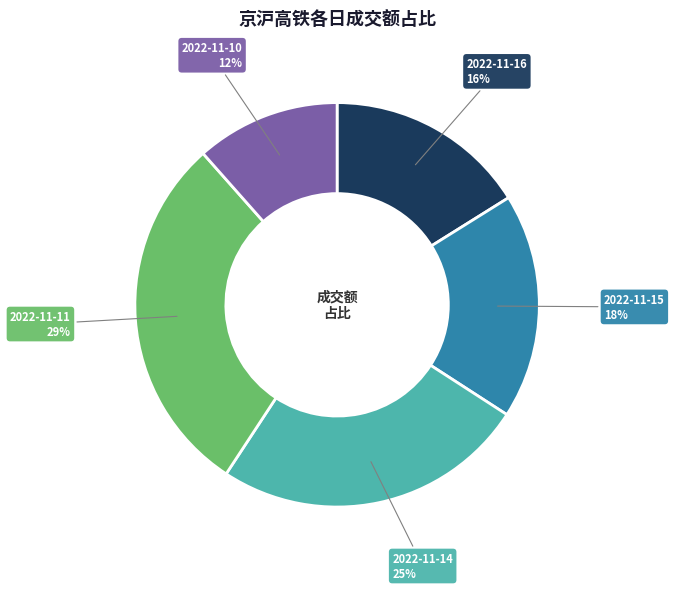

Rank the categories by value from highest to lowest.

2022-11-11, 2022-11-14, 2022-11-15, 2022-11-16, 2022-11-10